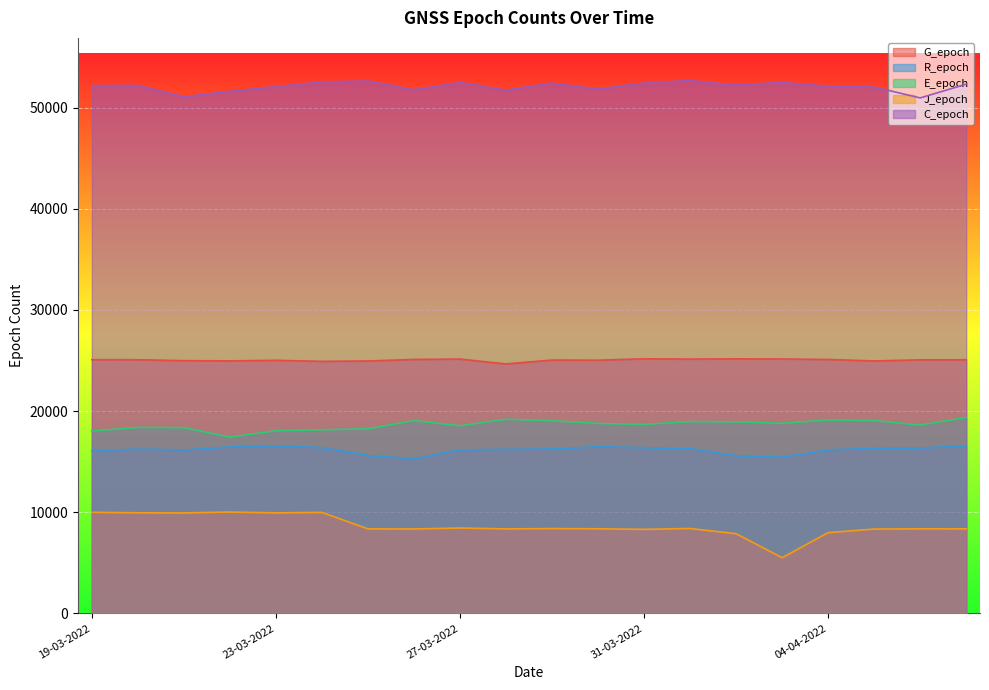

Does the chart display data point markers on the line(s)?

No